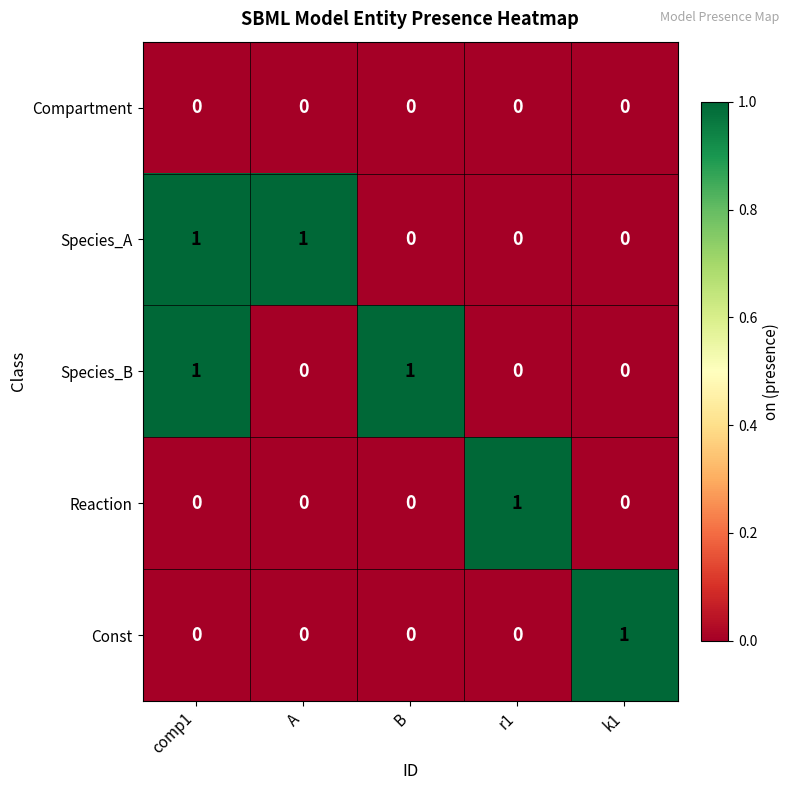

At which category is the sum across all series the highest?

comp1